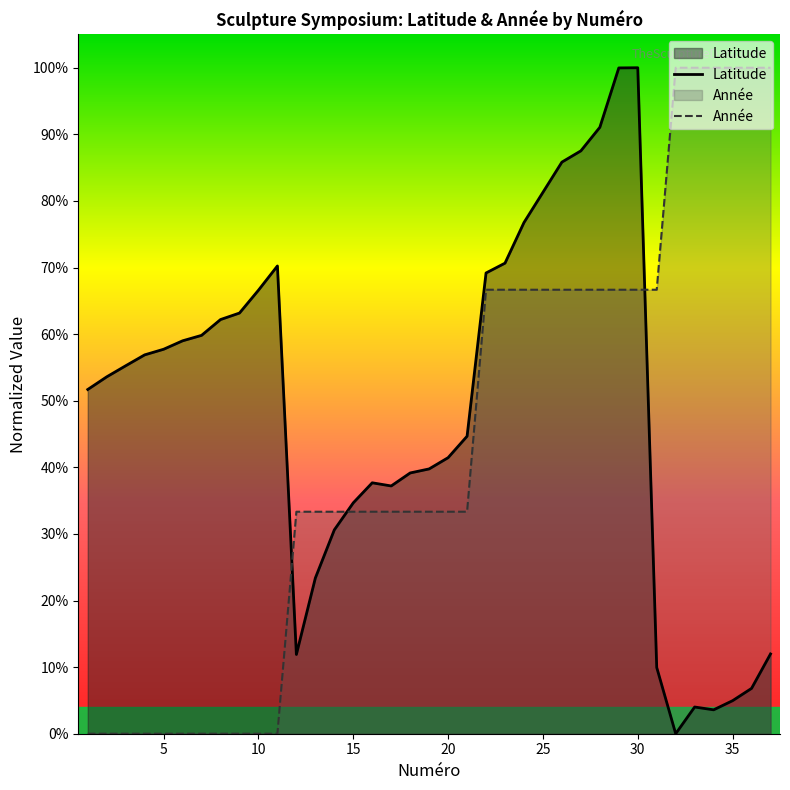

Reading left to right, list all the values displayed in this chart.

Latitude: 1=0.5	2=0.5	3=0.6	4=0.6	5=0.6	6=0.6	7=0.6	8=0.6	9=0.6	10=0.7	11=0.7	12=0.1	13=0.2	14=0.3	15=0.3	16=0.4	17=0.4	18=0.4	19=0.4	20=0.4	21=0.4	22=0.7	23=0.7	24=0.8	25=0.8	26=0.9	27=0.9	28=0.9	29=1.0	30=1.0	31=0.1	32=0.0	33=0.0	34=0.0	35=0.0	36=0.1	37=0.1
Année: 1=0.0	2=0.0	3=0.0	4=0.0	5=0.0	6=0.0	7=0.0	8=0.0	9=0.0	10=0.0	11=0.0	12=0.3	13=0.3	14=0.3	15=0.3	16=0.3	17=0.3	18=0.3	19=0.3	20=0.3	21=0.3	22=0.7	23=0.7	24=0.7	25=0.7	26=0.7	27=0.7	28=0.7	29=0.7	30=0.7	31=0.7	32=1.0	33=1.0	34=1.0	35=1.0	36=1.0	37=1.0